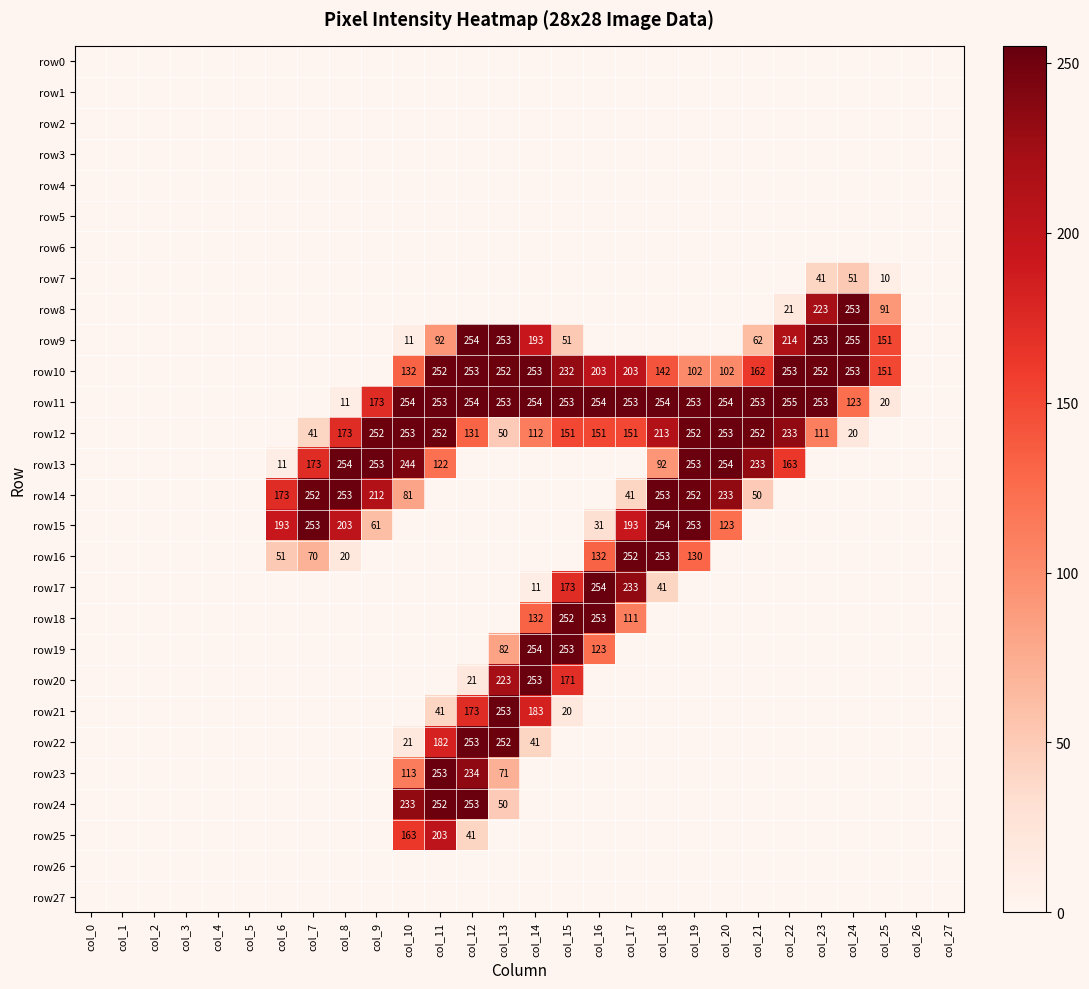

True or false: row12 has a value of 132 at col_20.

False